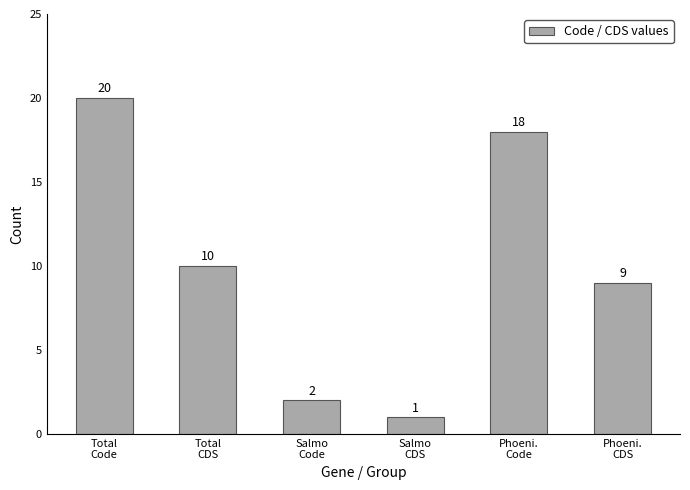

What position from the left is Phoeni.
Code?

5